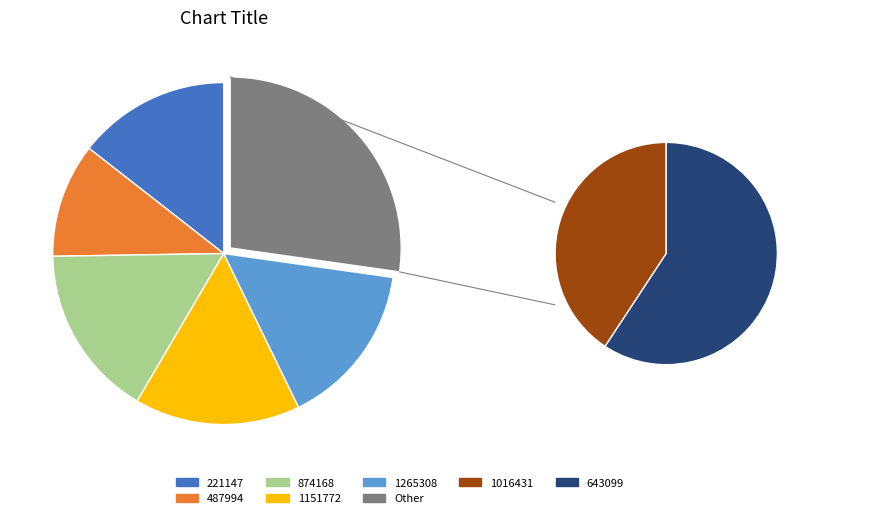

Does 487994 represent more than half of the total?

No